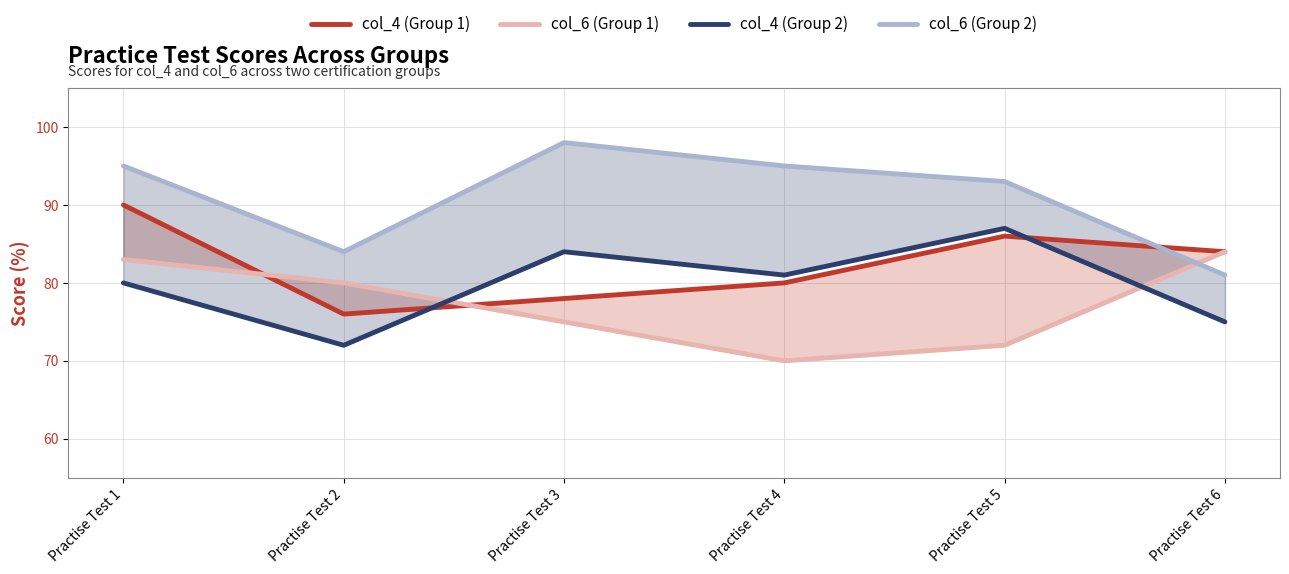

At which label does col_4 (Group 1) reach its minimum?

Practise Test 2